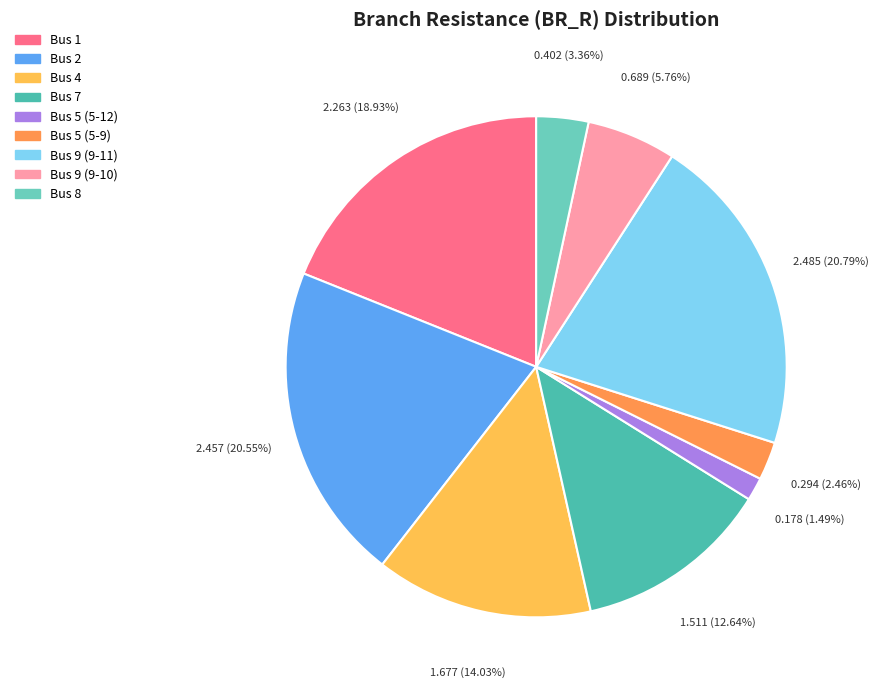

To the nearest percent, what is the difference between the largest and smallest slice percentages?

19%